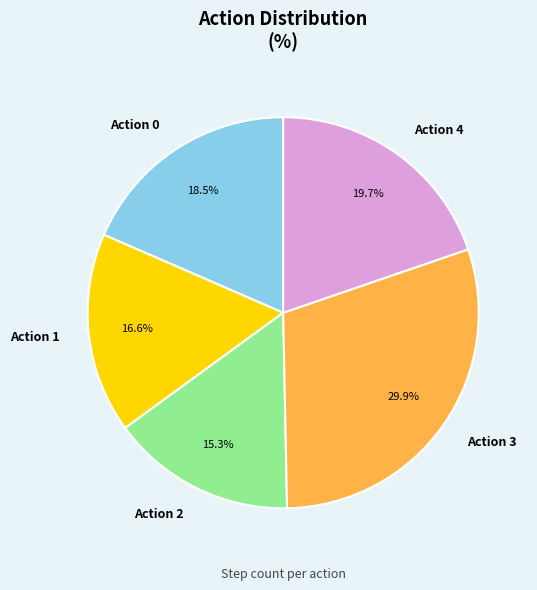

How many slices are in this pie chart?

5